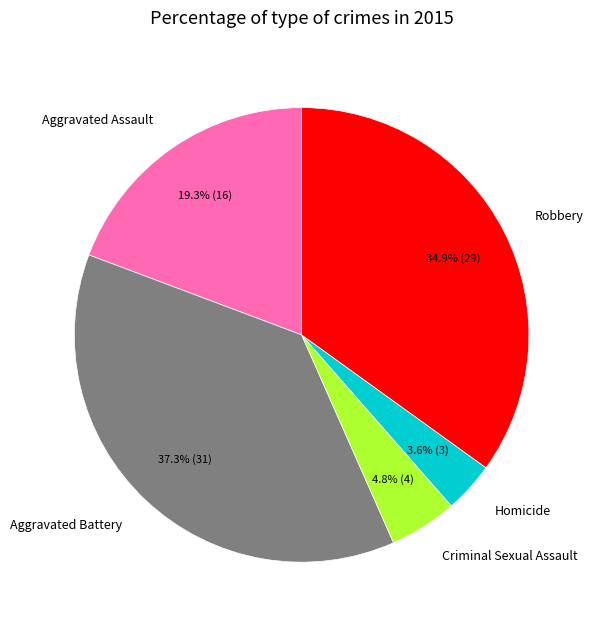

The Aggravated Battery slice represents 29% of the pie. True or false?

False